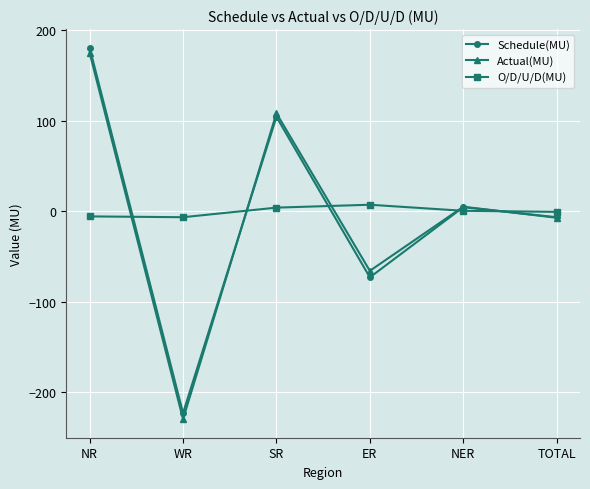

How many intersections are there between O/D/U/D(MU) and Schedule(MU)?

5